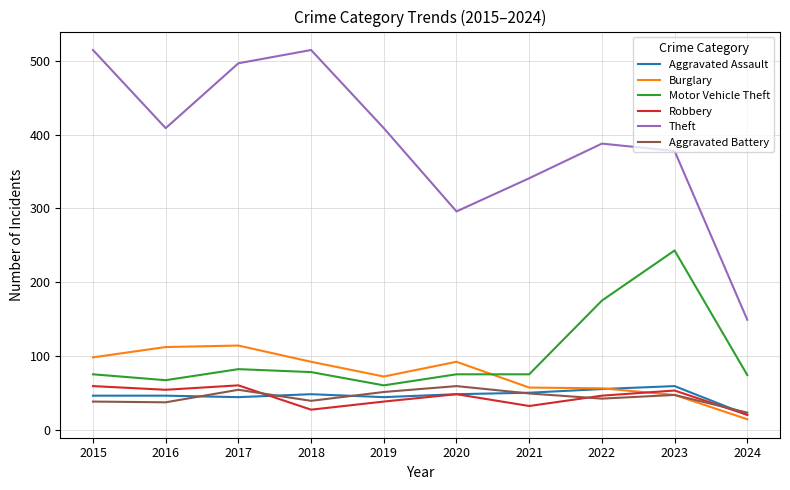

True or false: Theft and Robbery cross at least once.

False